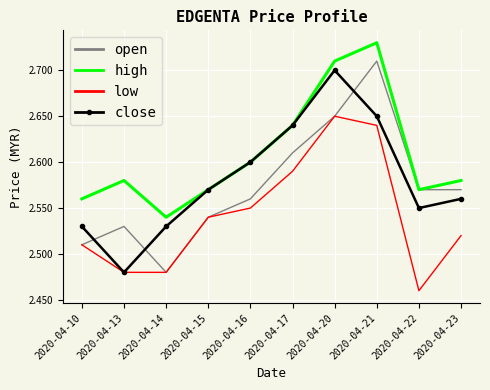

Is the value of high at 2020-04-14 greater than the value of open at 2020-04-10?

Yes